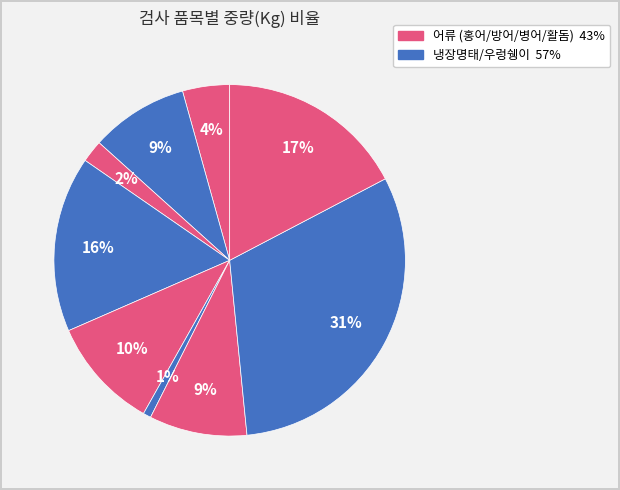

How many segments does this pie chart have?

9